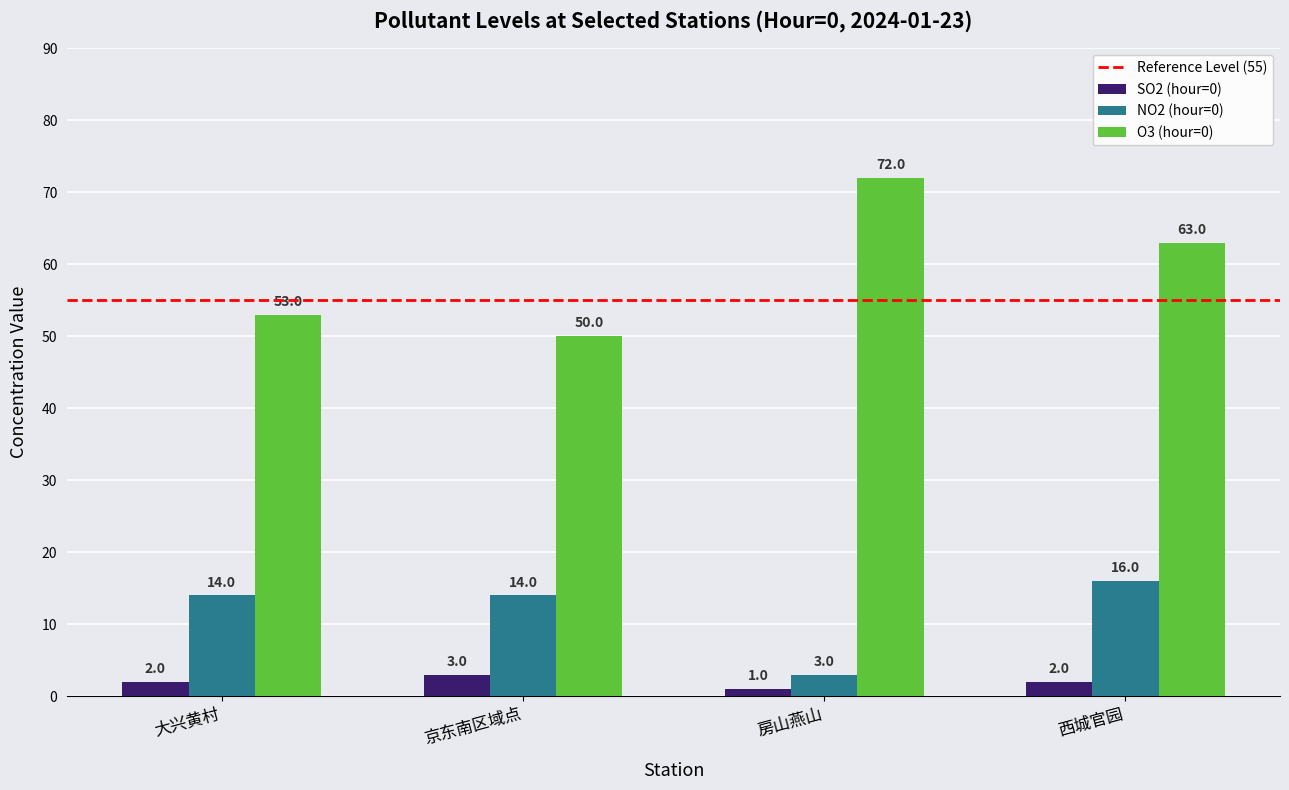

Does the chart contain any negative values?

No